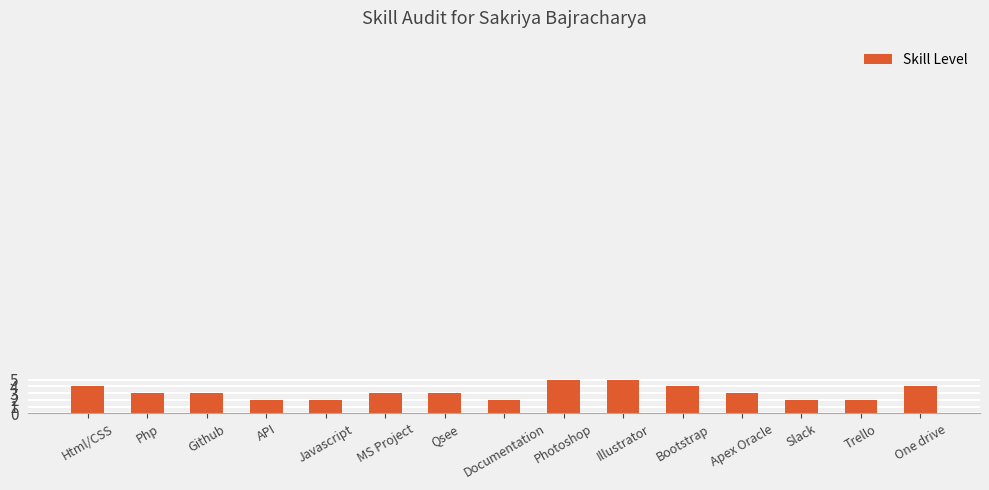

How many distinct data groups are displayed?

1